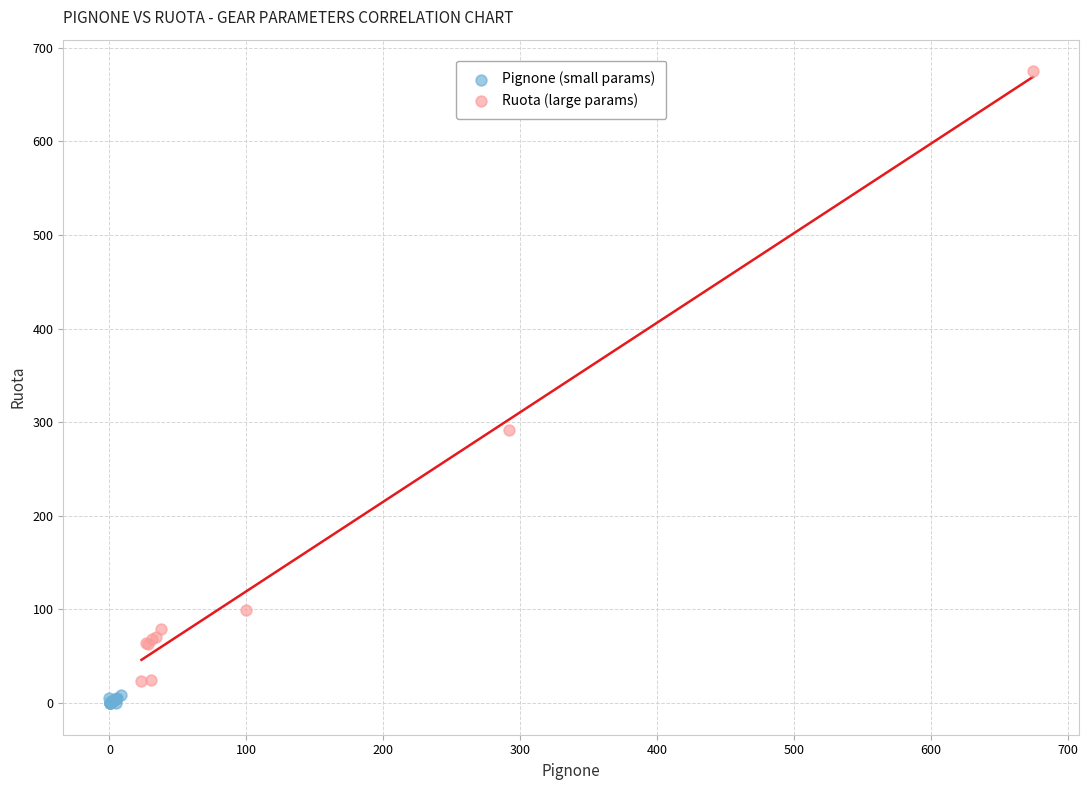

Which series has the largest Y range (max minus min)?

Ruota (large params)